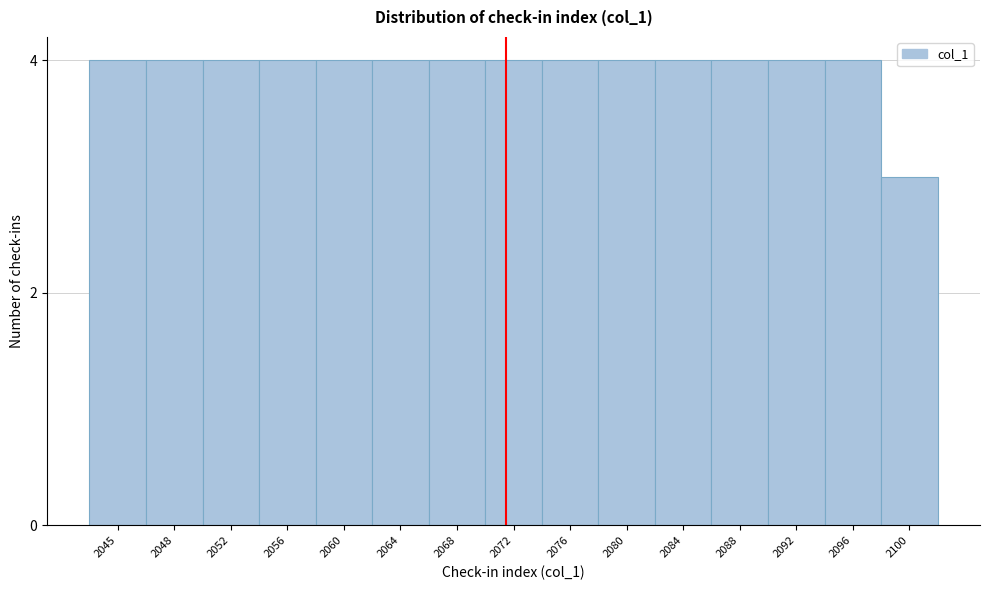

Reading left to right, what are all the values shown in this chart?

2045=4	2048=4	2052=4	2056=4	2060=4	2064=4	2068=4	2072=4	2076=4	2080=4	2084=4	2088=4	2092=4	2096=4	2100=3